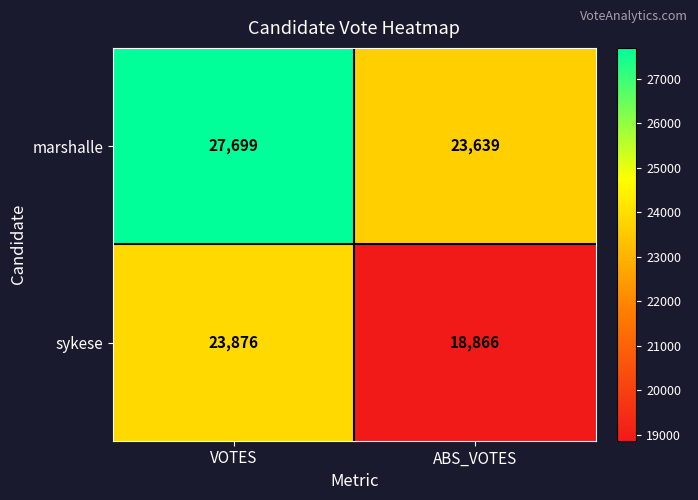

How many distinct data groups are displayed?

2